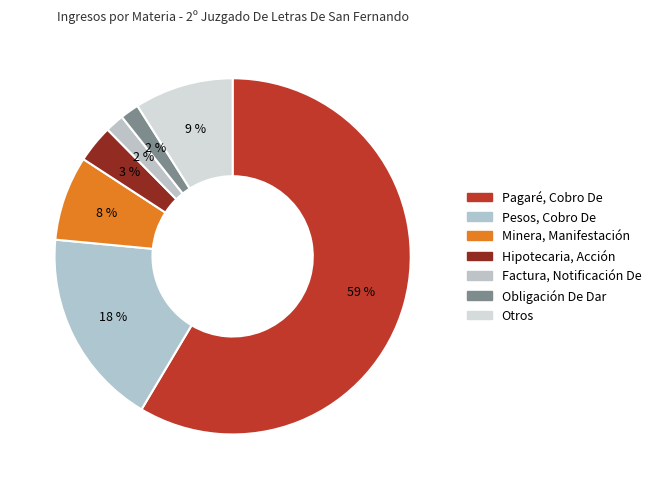

How many slices are in this pie chart?

7